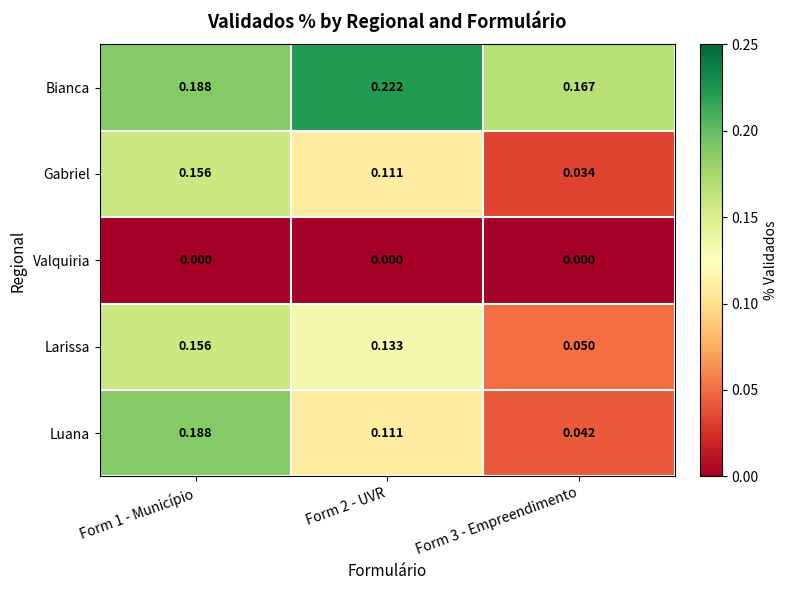

Which series has the largest range (max minus min)?

Luana